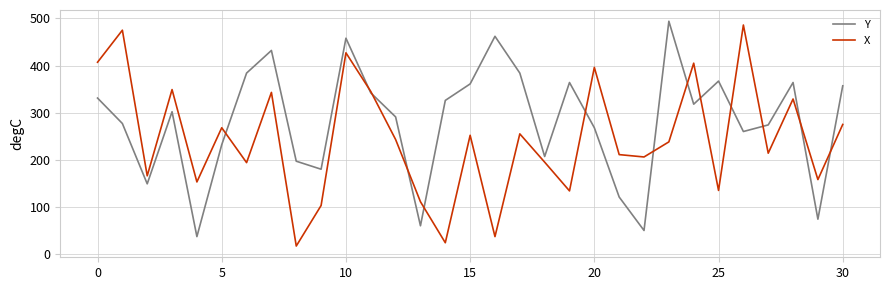

What is the maximum value shown in the chart?

494